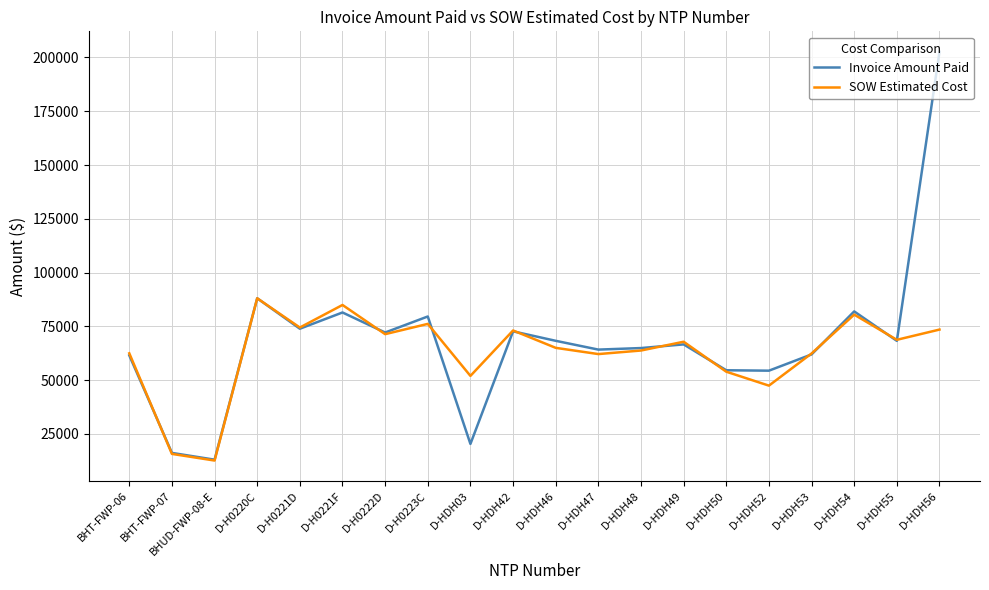

At which category is the sum across all series the highest?

D-HDH56